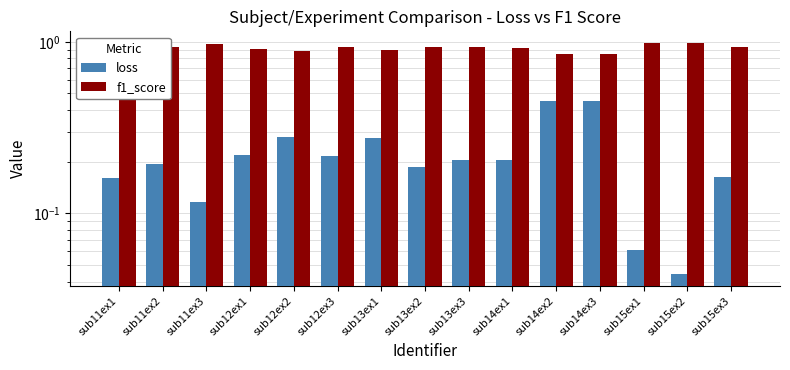

How many bars are there in each group?

2